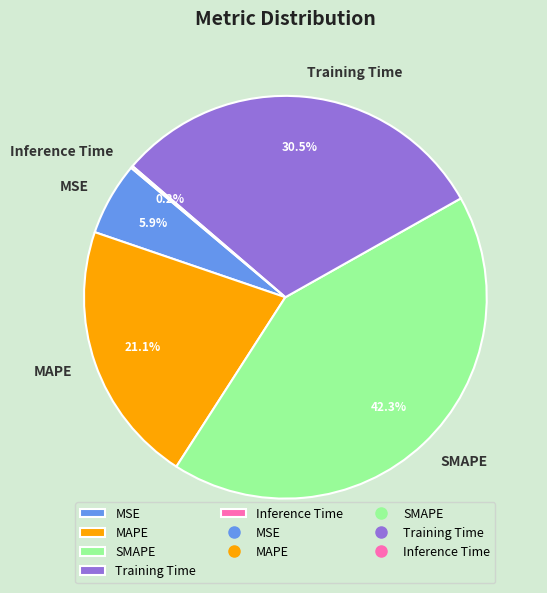

What is the largest slice in the pie chart?

SMAPE